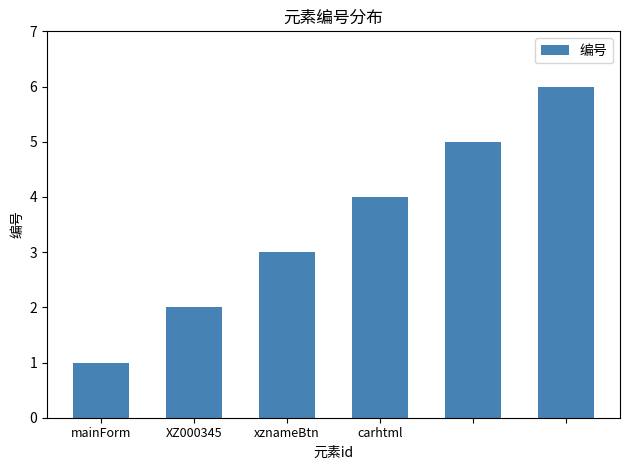

What is the sum of all values?

21